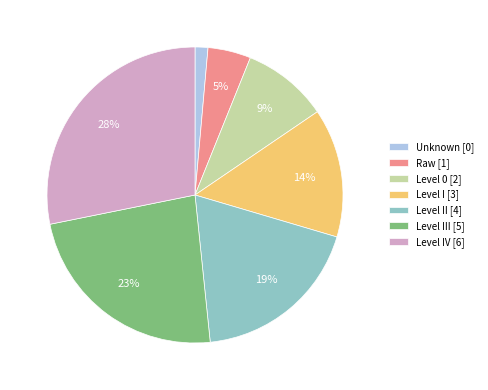

Do Level 0 [2] and Unknown [0] together represent more than half of the pie?

No